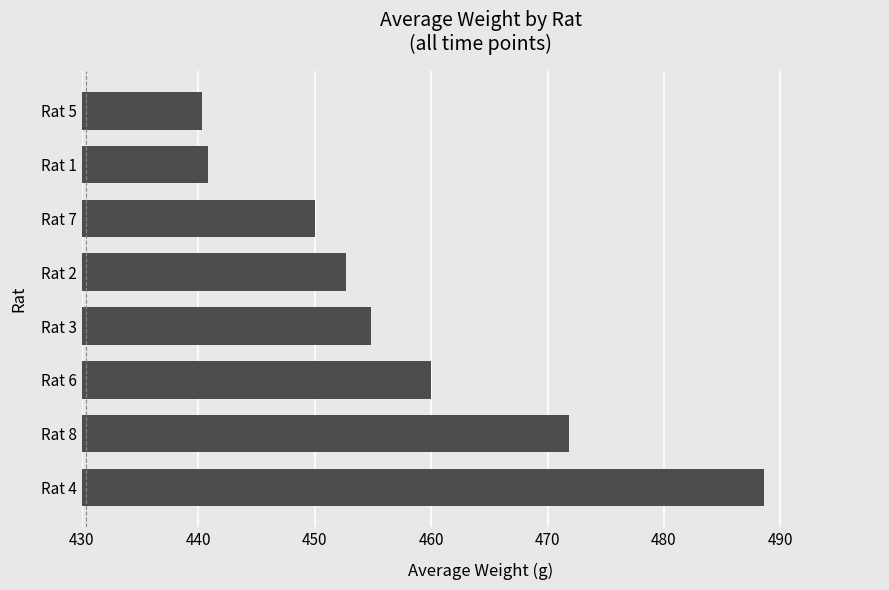

The value at Rat 5 is 305.3. True or false?

False